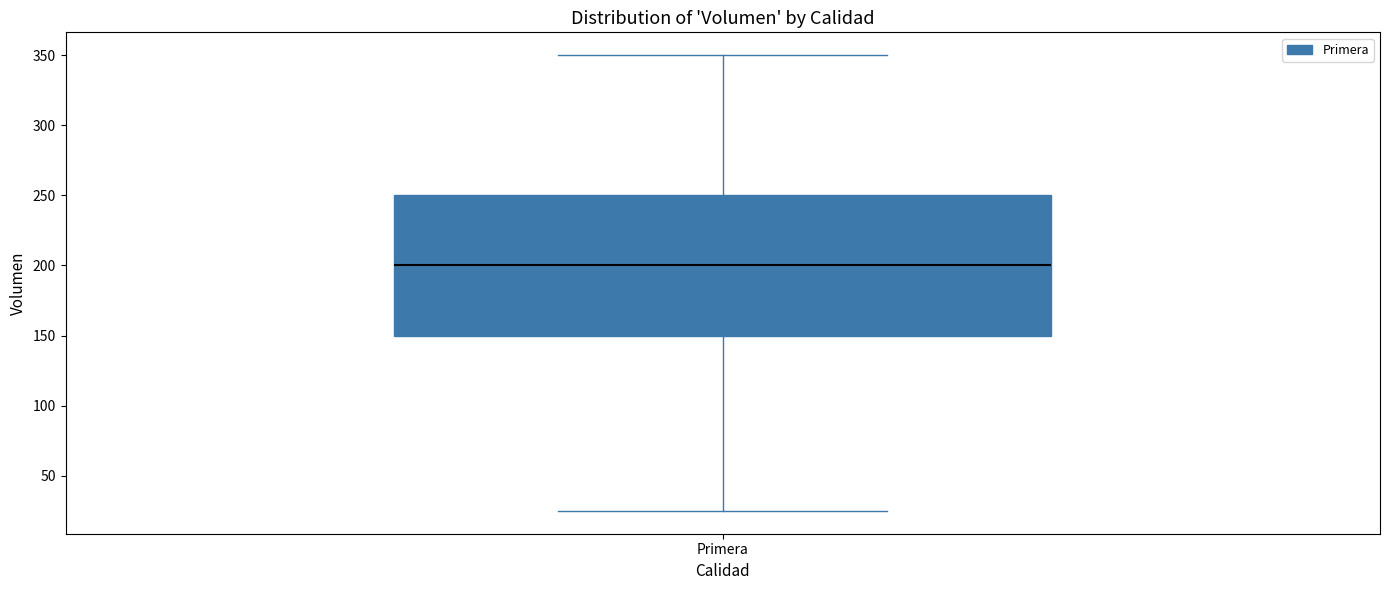

Read this box plot against the y-axis: the position of the median line, the range covered by the box, and the ends of both whiskers. The values are not printed on the chart, so give them approximately, as read against the axis.

median 200, box 150 to 250, whiskers 25 to 350